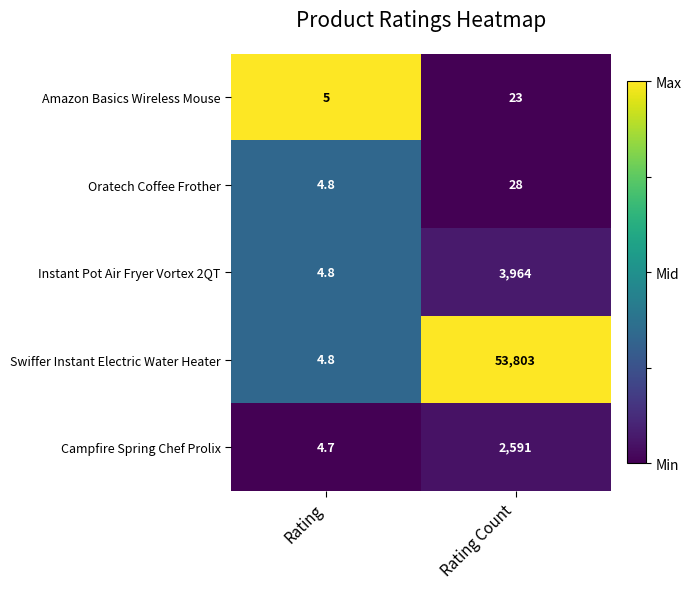

At which label is Amazon Basics Wireless Mouse closest to 14?

Rating